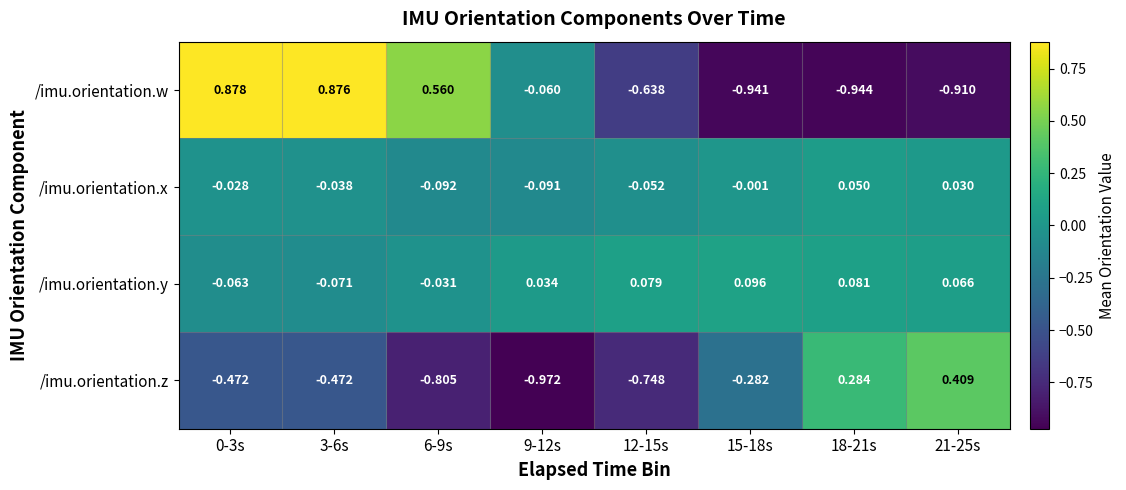

Which series has the largest total across all categories?

/imu.orientation.y